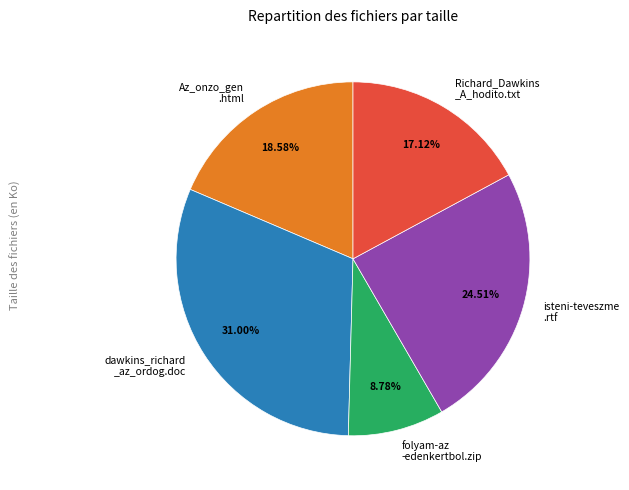

Rank the categories by value from highest to lowest.

dawkins_richard _az_ordog.doc, isteni-teveszme .rtf, Az_onzo_gen .html, Richard_Dawkins _A_hodito.txt, folyam-az -edenkertbol.zip